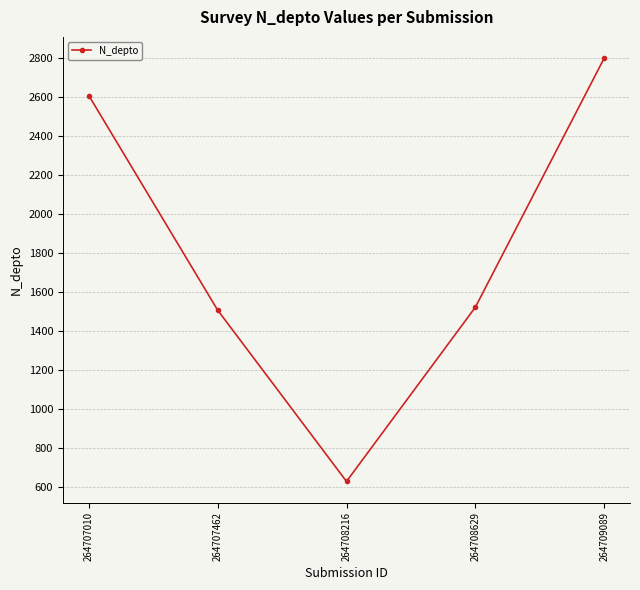

What is the approximate value at 264708216, to the nearest 50?

650